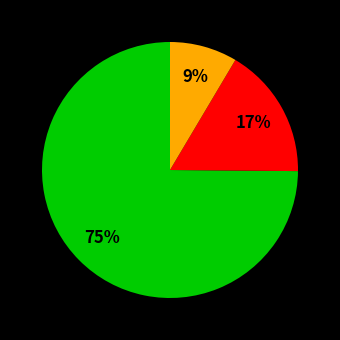

Is there a majority slice in this chart?

Yes